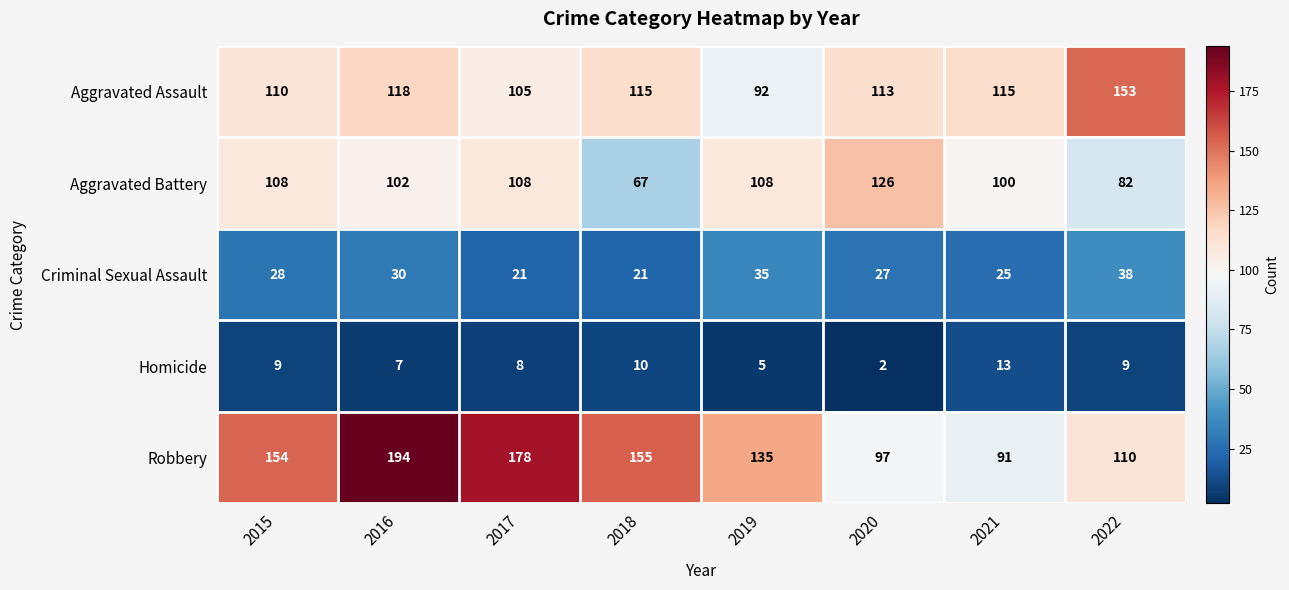

At which category is the sum across all series the highest?

2016